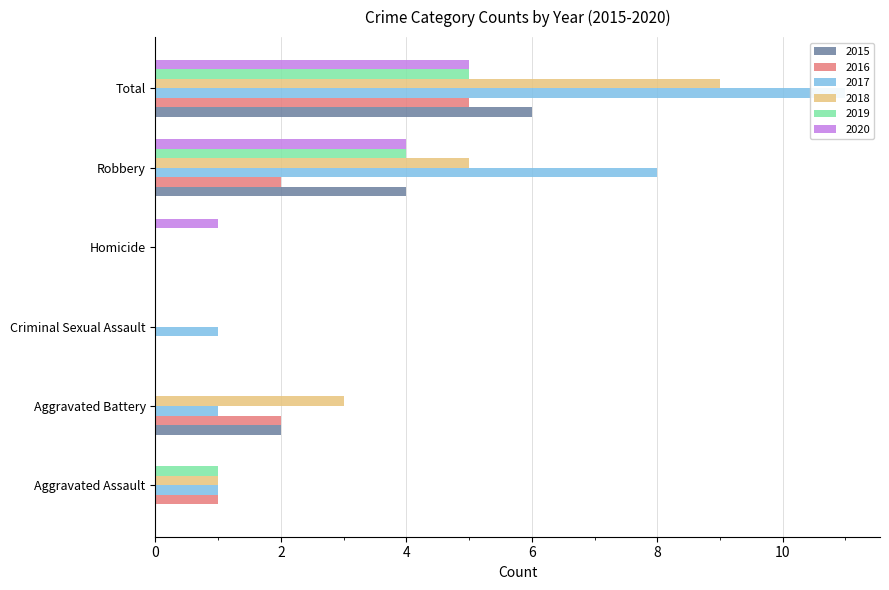

How many bars are there in each group?

6